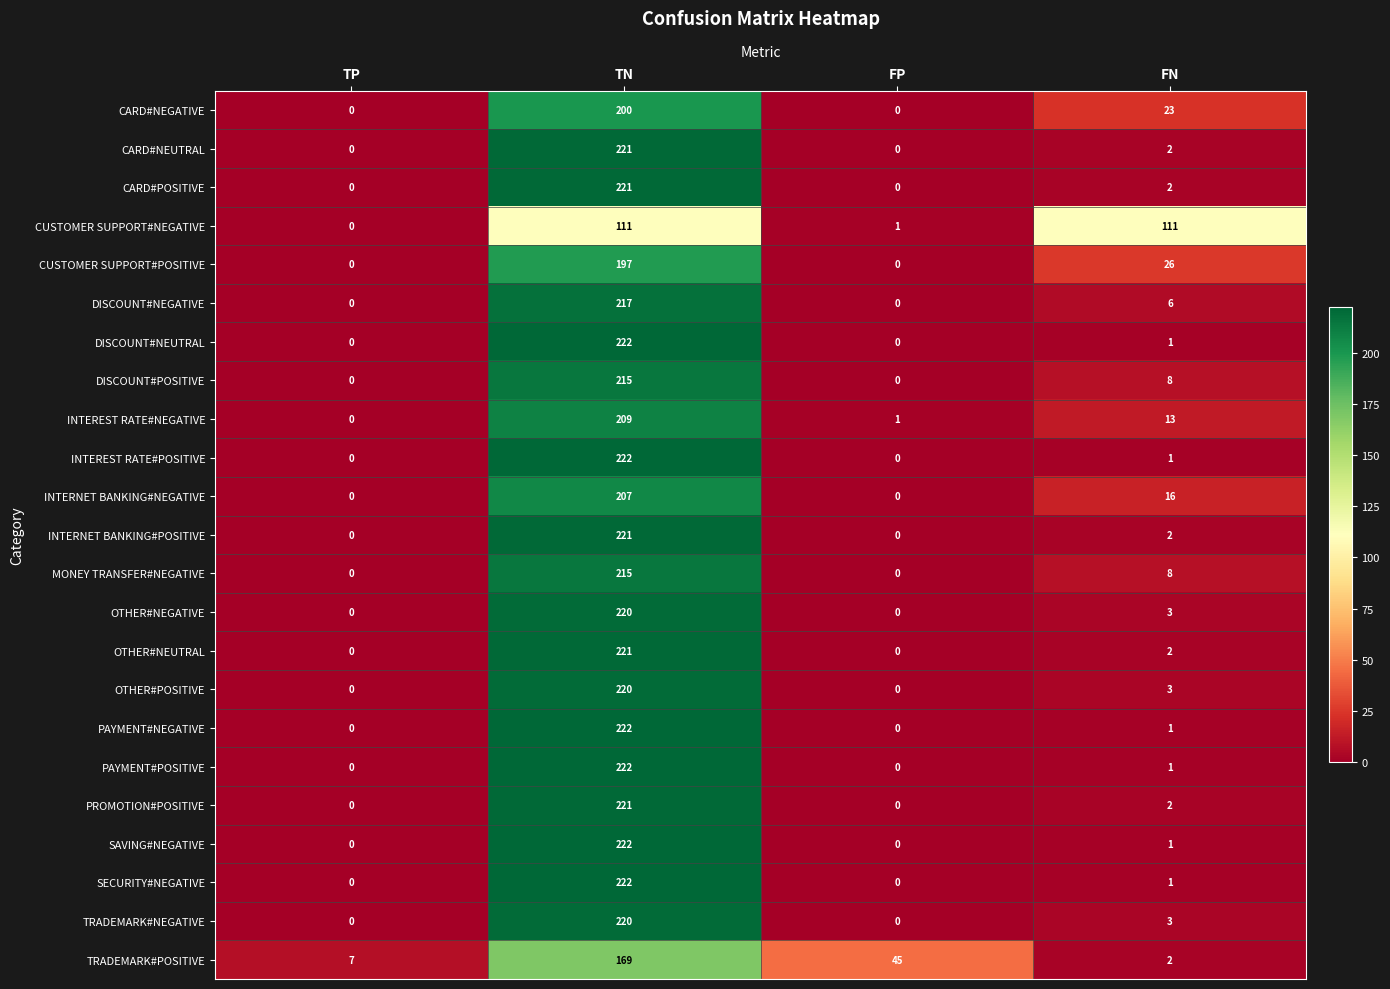

At which label is PAYMENT#NEGATIVE closest to 111?

FN